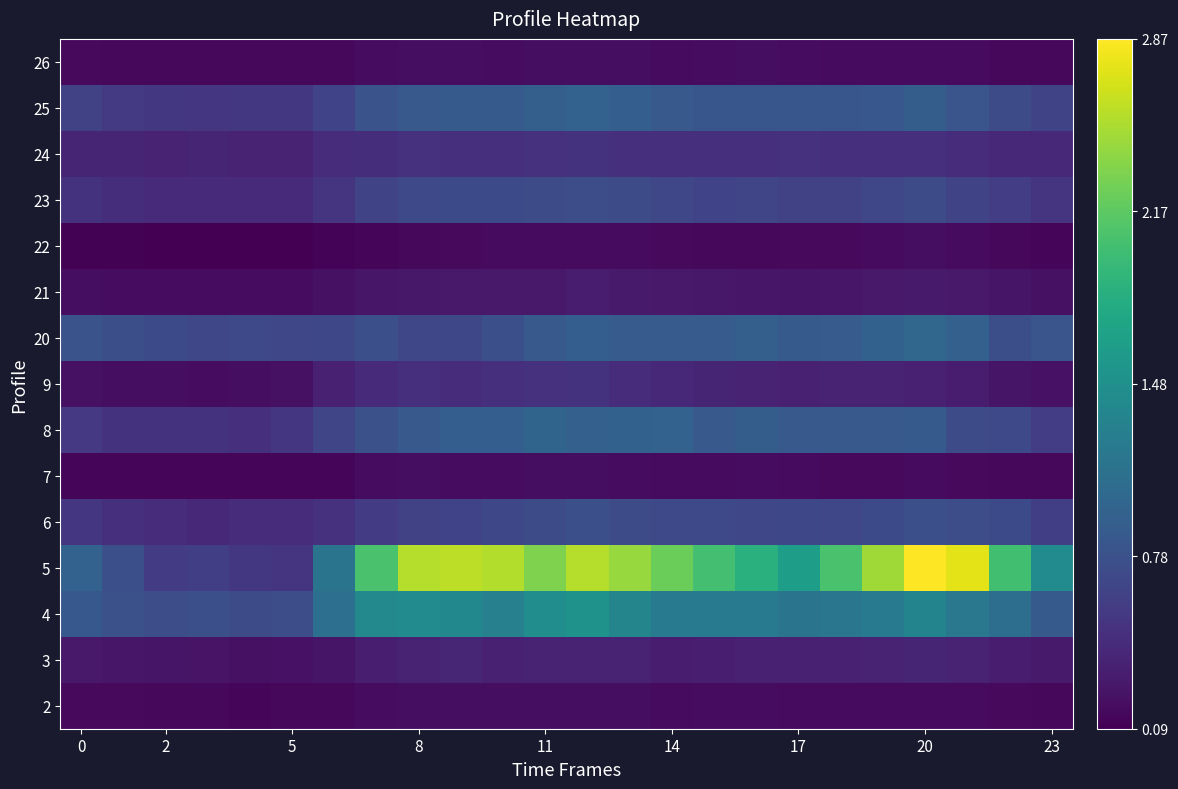

At which category does the chart reach its peak across all series?

20